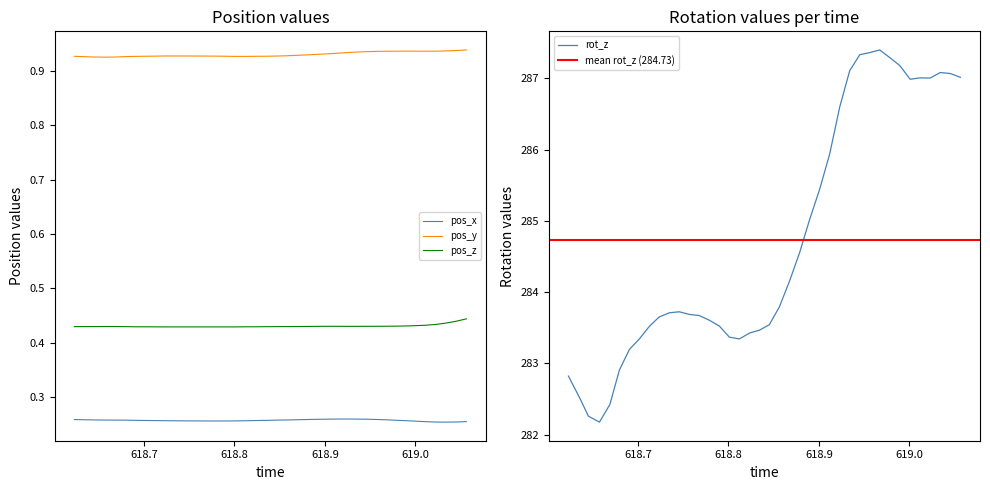

True or false: pos_x and pos_z cross at least once.

False